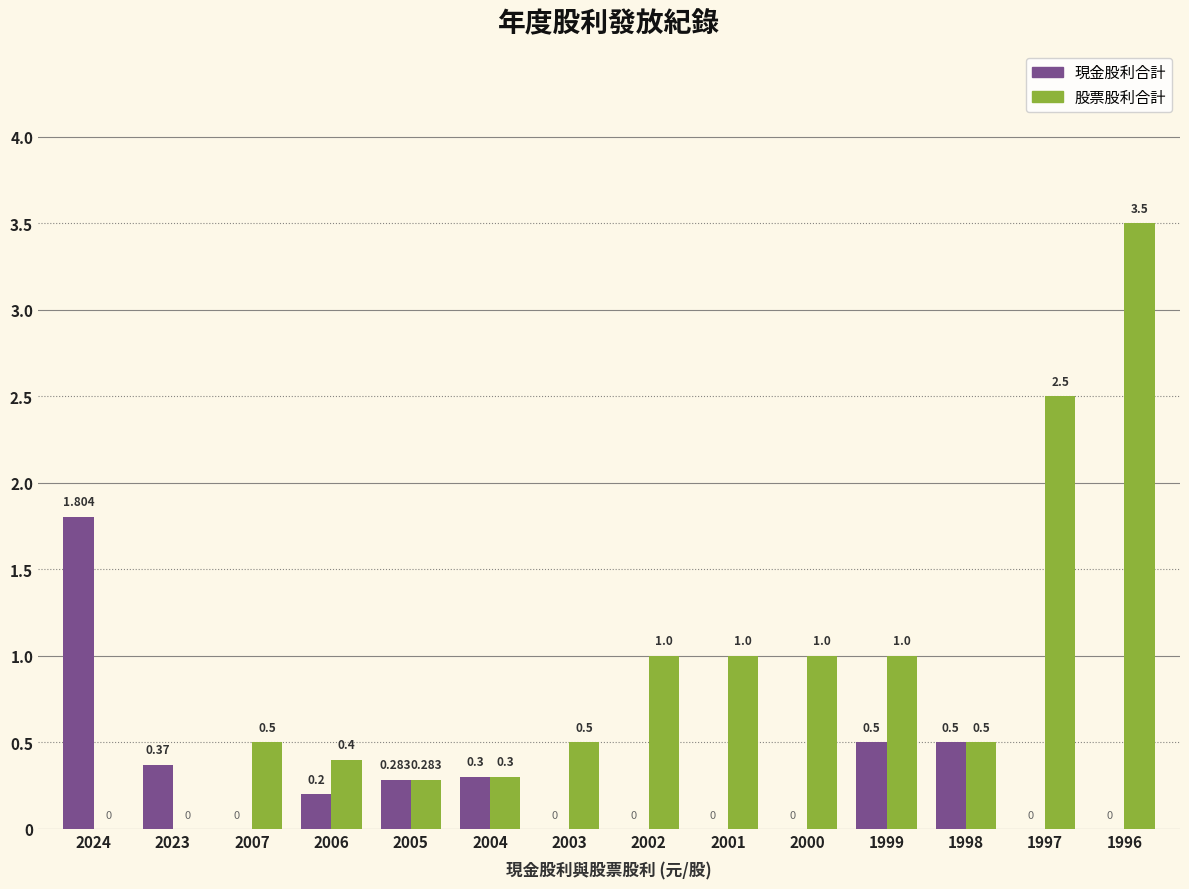

The 股票股利合計 series shows 0.5 at 2005. True or false?

False